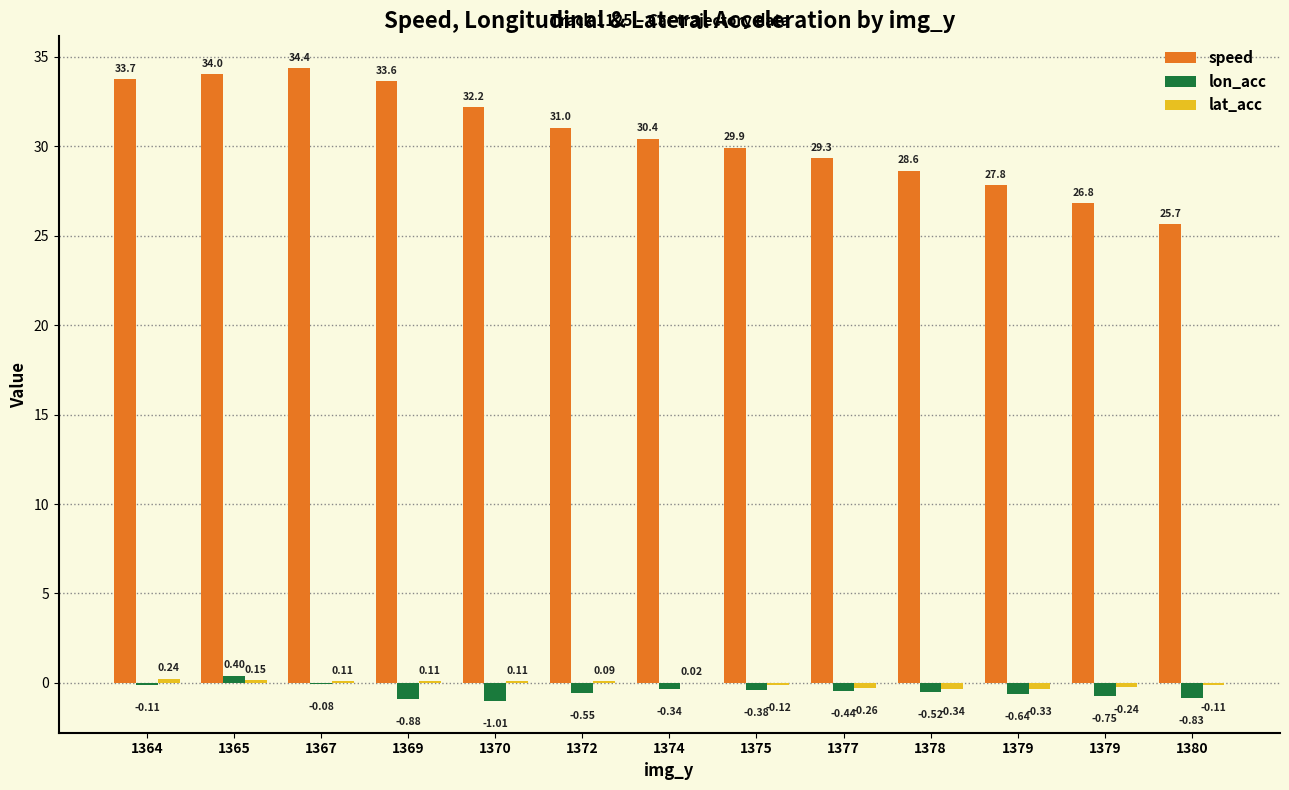

At which category does the chart reach its peak across all series?

1367